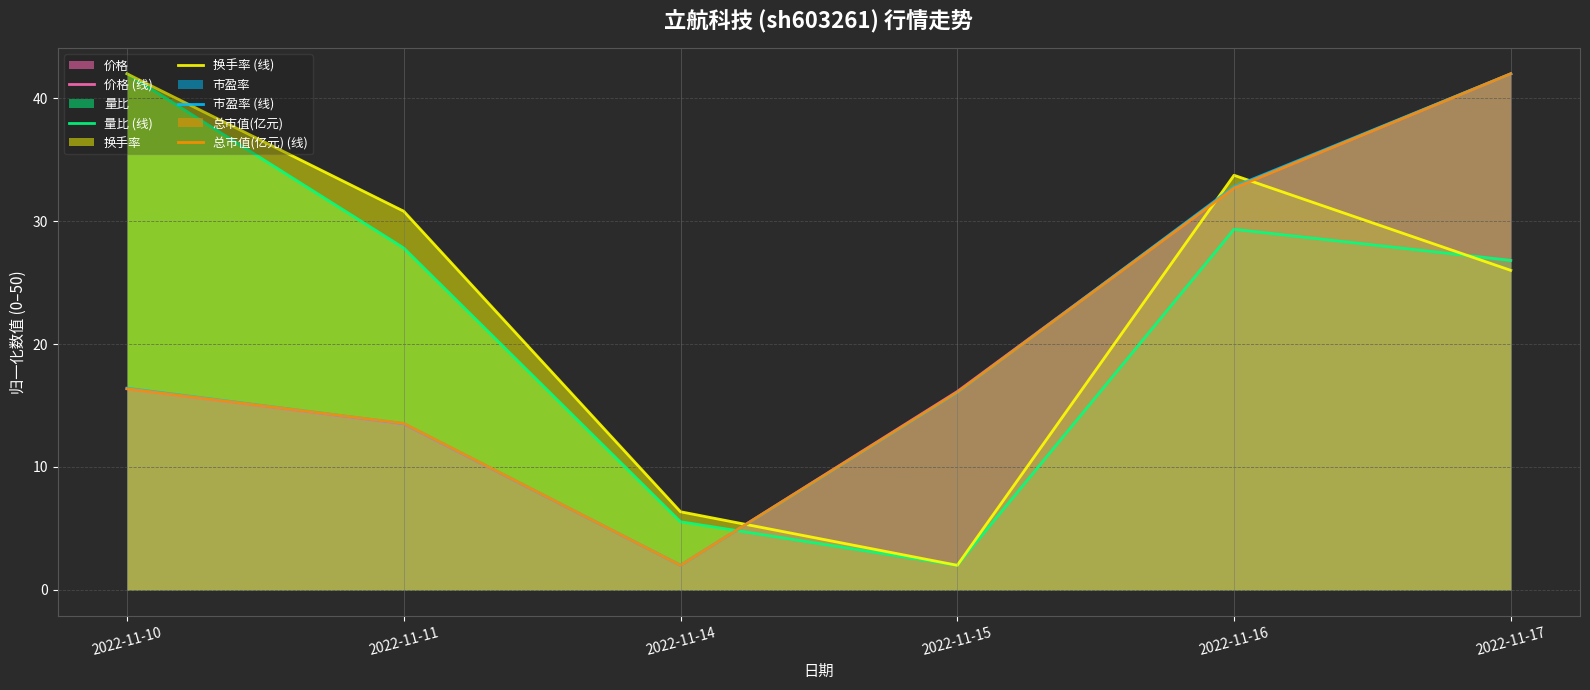

What is the spread (max minus min) of values at 2022-11-16?

4.4